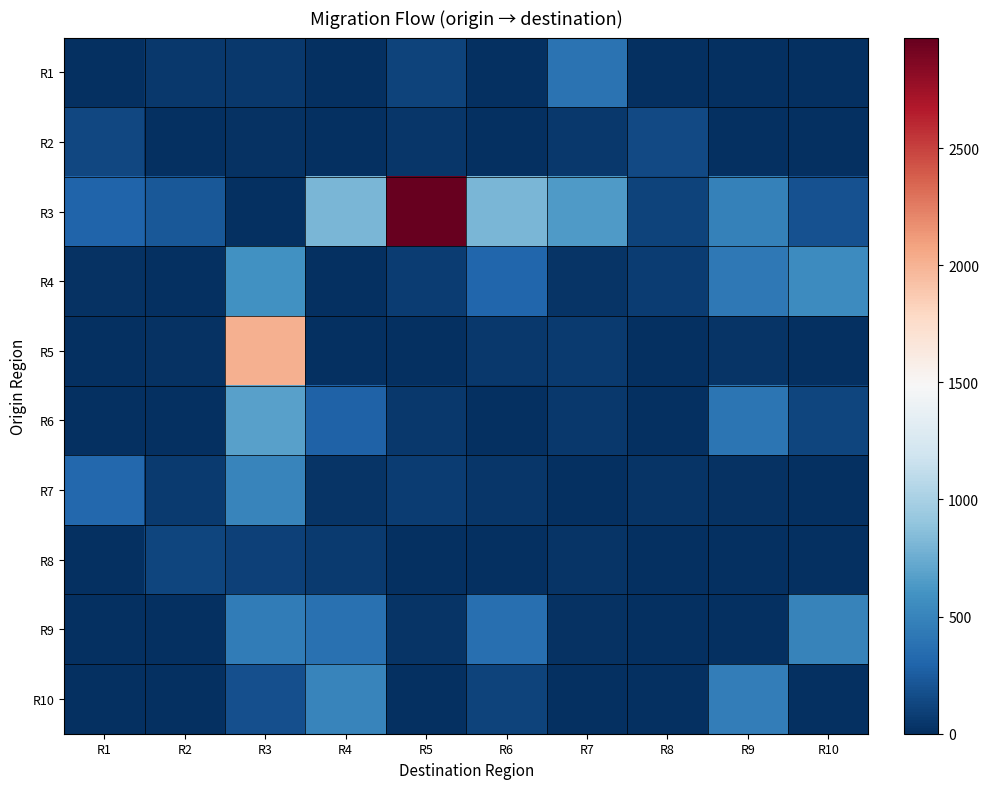

Reading right to left, list all the values displayed in this chart.

R1: R10=2	R9=4	R8=1	R7=385	R6=2	R5=113	R4=4	R3=50	R2=47	R1=0
R2: R10=0	R9=7	R8=140	R7=55	R6=2	R5=43	R4=3	R3=21	R2=0	R1=135
R3: R10=193	R9=483	R8=110	R7=649	R6=805	R5=2972	R4=802	R3=0	R2=227	R1=297
R4: R10=549	R9=422	R8=76	R7=29	R6=305	R5=72	R4=0	R3=589	R2=9	R1=18
R5: R10=0	R9=34	R8=0	R7=68	R6=55	R5=0	R4=0	R3=2010	R2=14	R1=0
R6: R10=120	R9=400	R8=0	R7=55	R6=0	R5=50	R4=280	R3=680	R2=0	R1=0
R7: R10=10	R9=15	R8=30	R7=0	R6=45	R5=75	R4=25	R3=500	R2=60	R1=320
R8: R10=3	R9=8	R8=0	R7=25	R6=5	R5=10	R4=60	R3=95	R2=120	R1=5
R9: R10=490	R9=0	R8=7	R7=12	R6=370	R5=30	R4=380	R3=450	R2=6	R1=3
R10: R10=0	R9=460	R8=4	R7=9	R6=110	R5=8	R4=510	R3=180	R2=1	R1=2